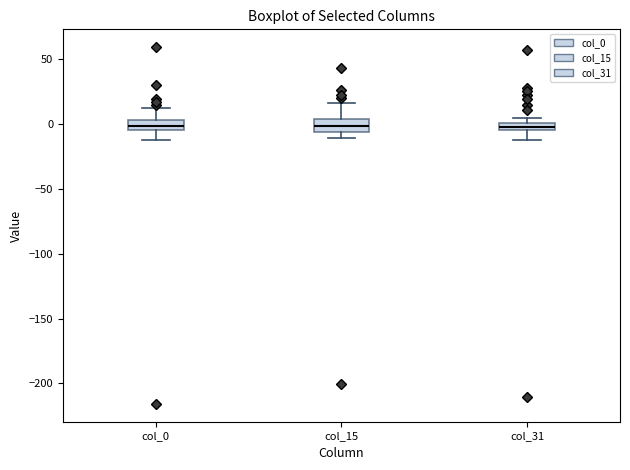

Where is the upper edge of the box for col_0 on the y-axis? The values are not printed on the chart, so give them approximately, as read against the axis.

5